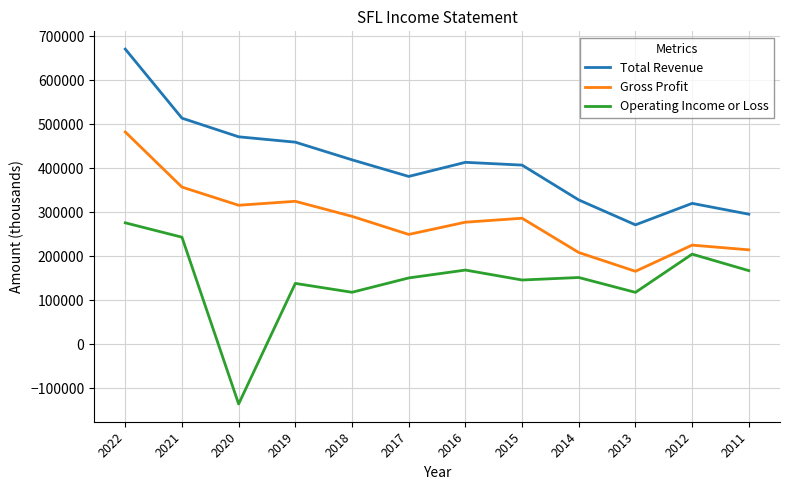

Rank the series by their maximum value, from lowest to highest.

Operating Income or Loss, Gross Profit, Total Revenue